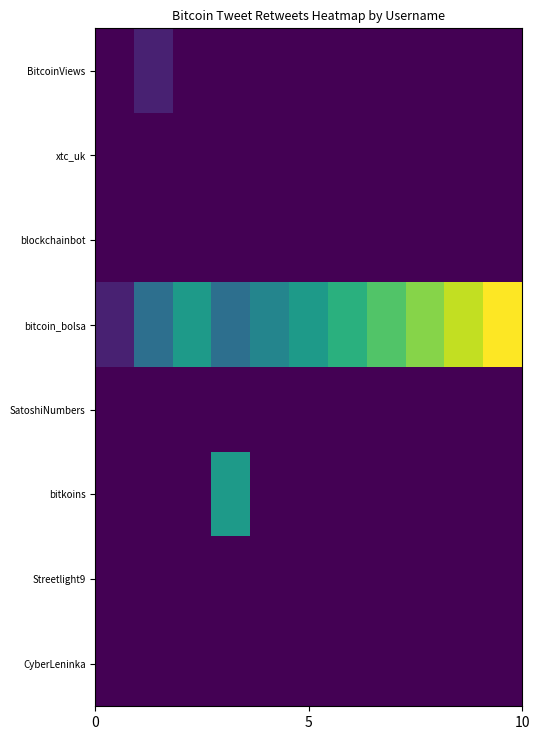

How many series are shown in this chart?

8